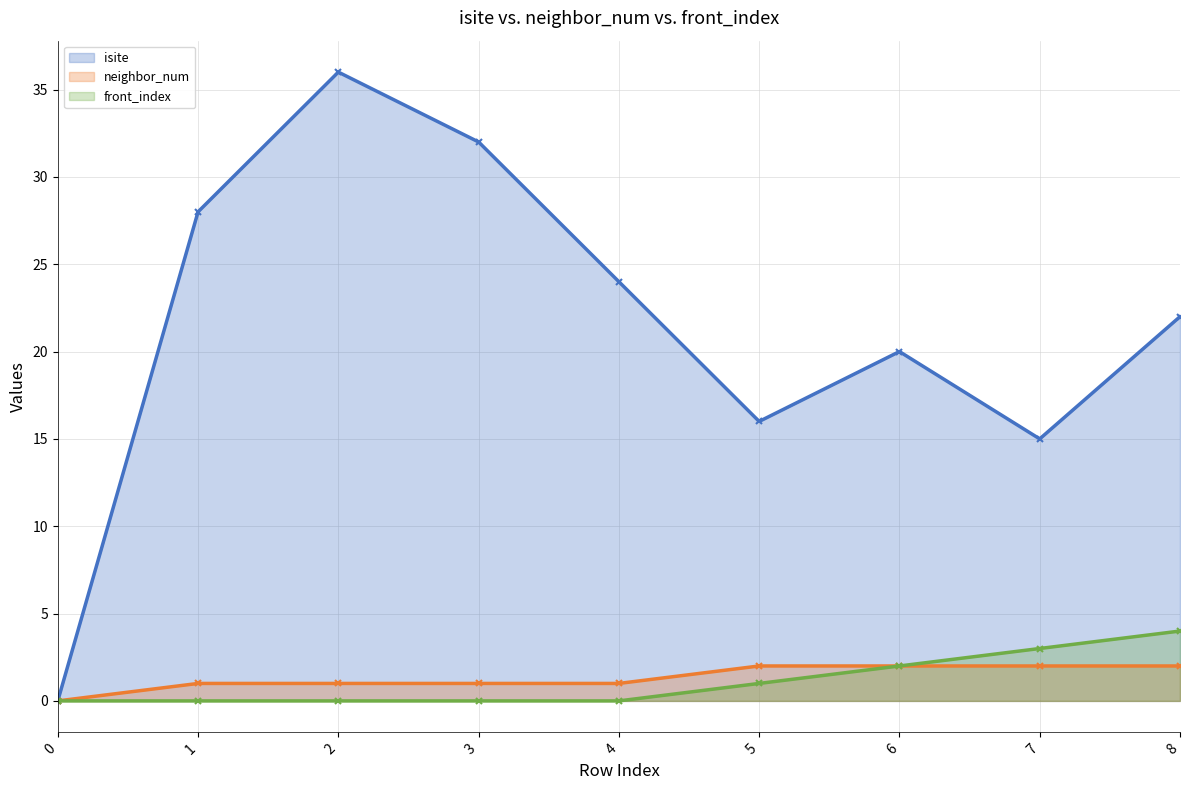

What is the difference between the maximum and minimum values in the neighbor_num (line) series?

2